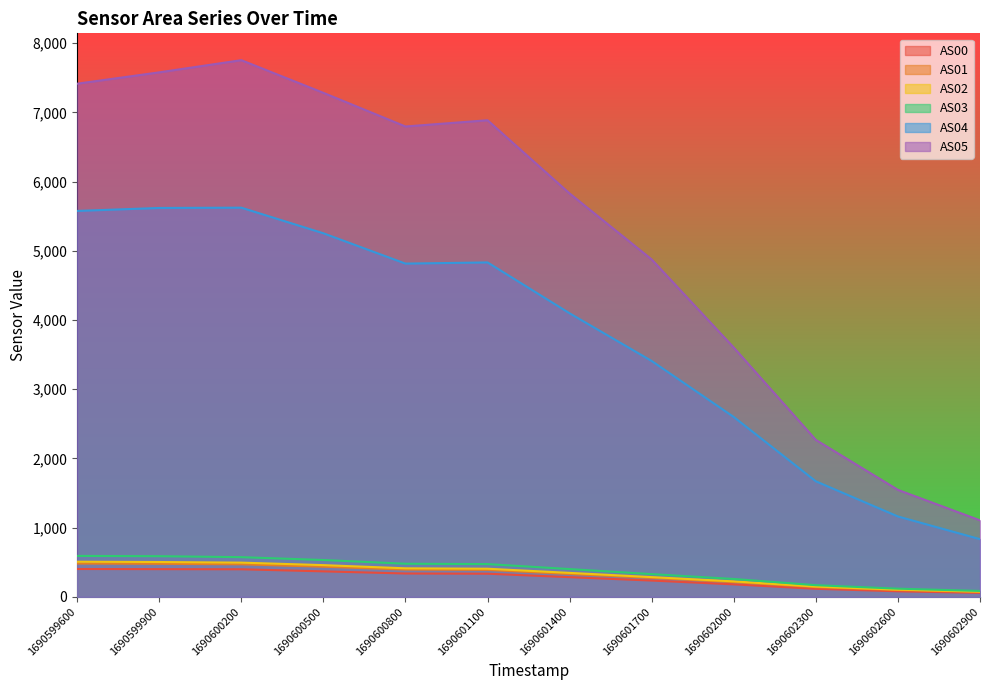

True or false: AS05 and AS02 cross at least once.

False